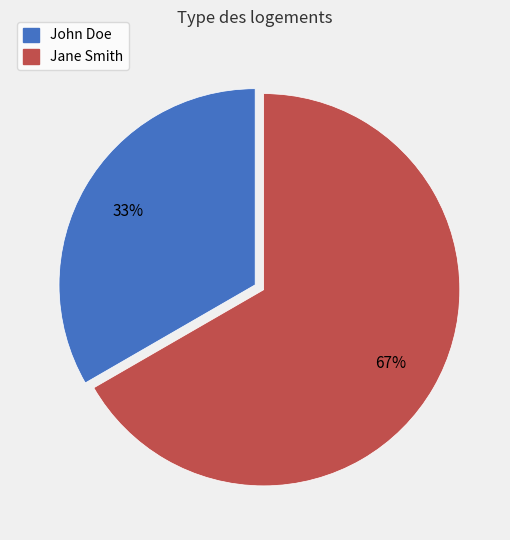

Does John Doe represent more than half of the total?

No